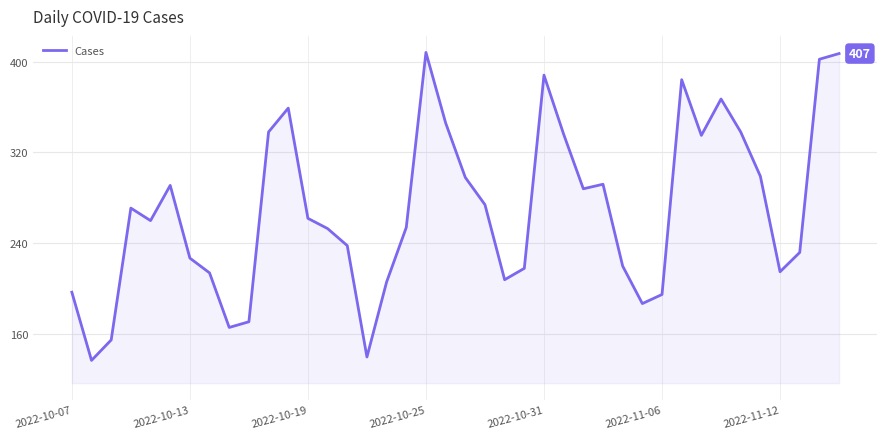

What is the difference between the maximum and minimum values?

271